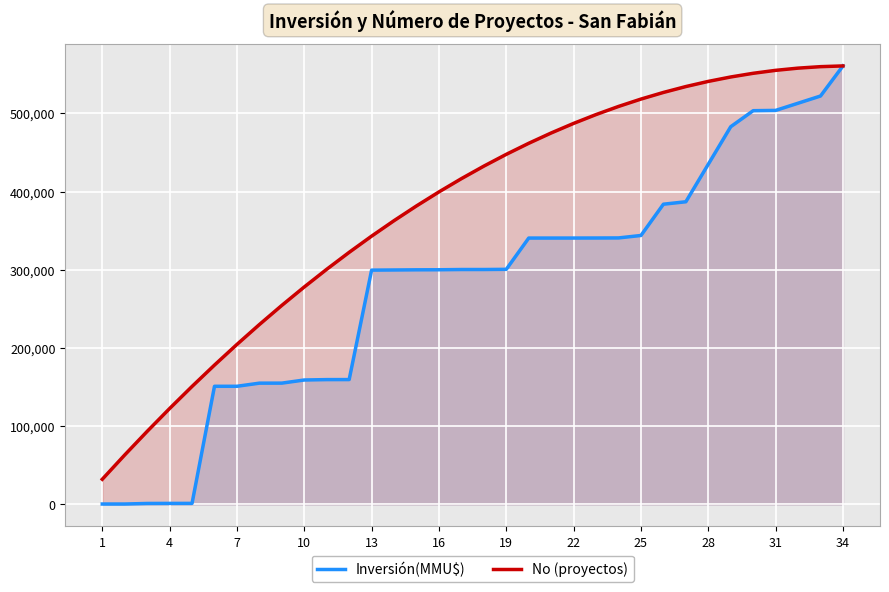

Rank the series by their average value, from lowest to highest.

Inversión(MMU$), No (proyectos)